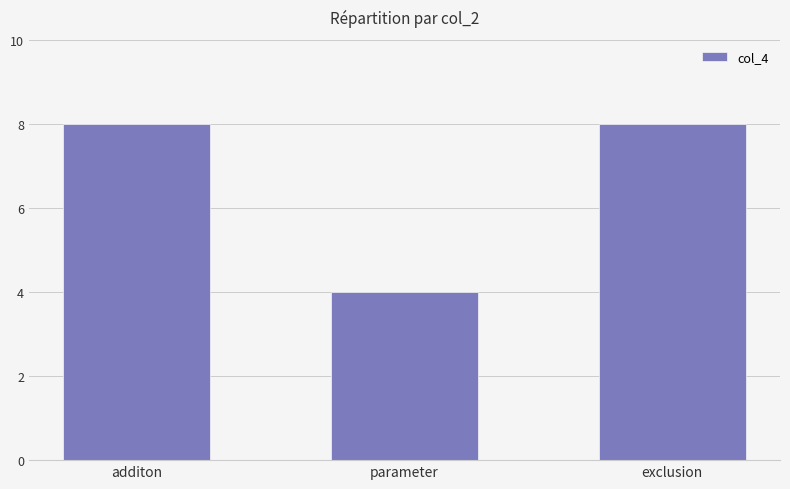

Reading left to right, transcribe all the data shown in this chart.

additon=8	parameter=4	exclusion=8